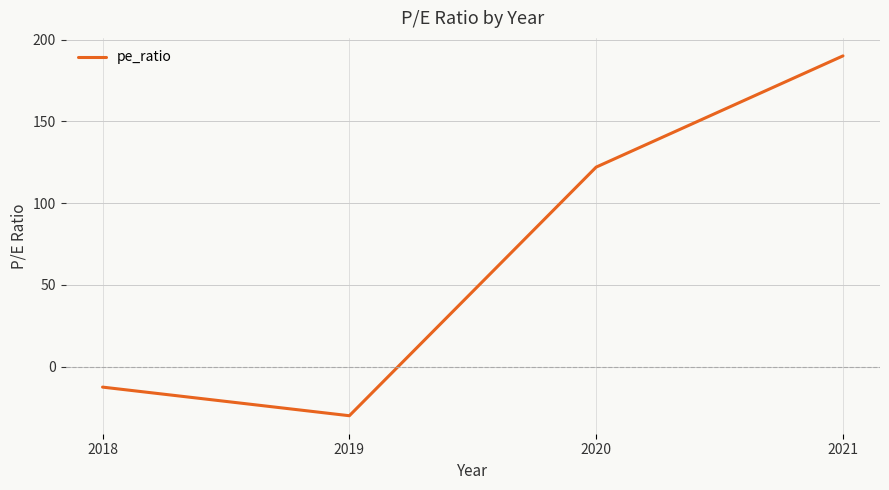

Which category has the highest value across all series?

2021